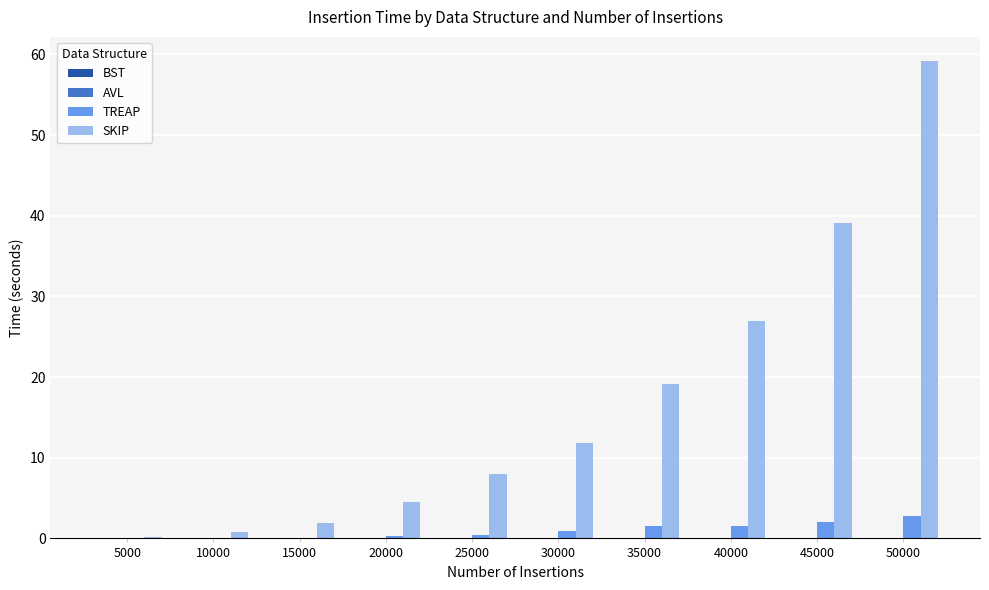

At which category is the sum across all series the highest?

50000